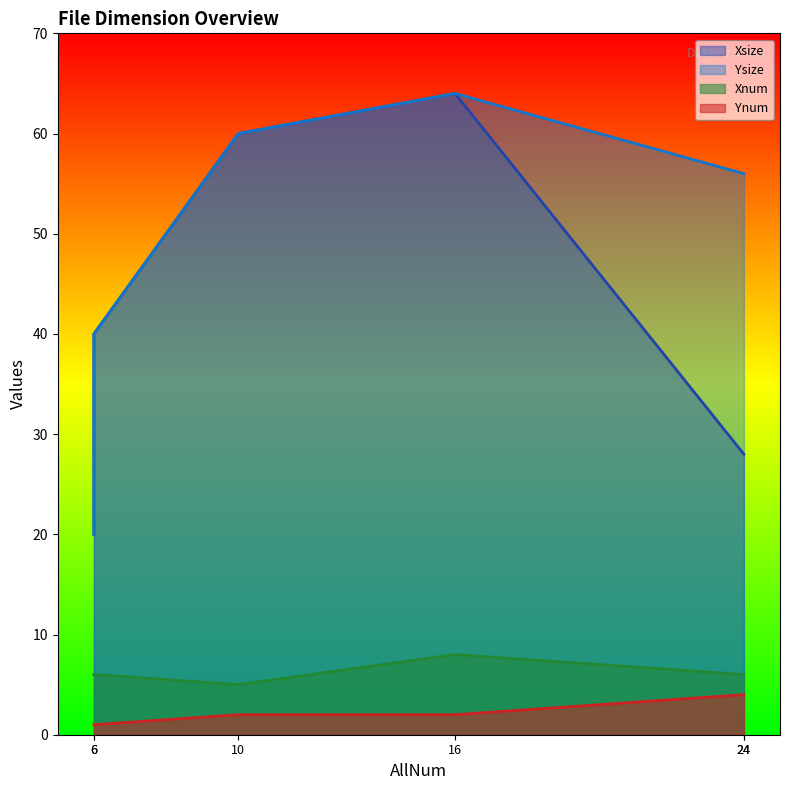

How many lines are shown in the chart?

4